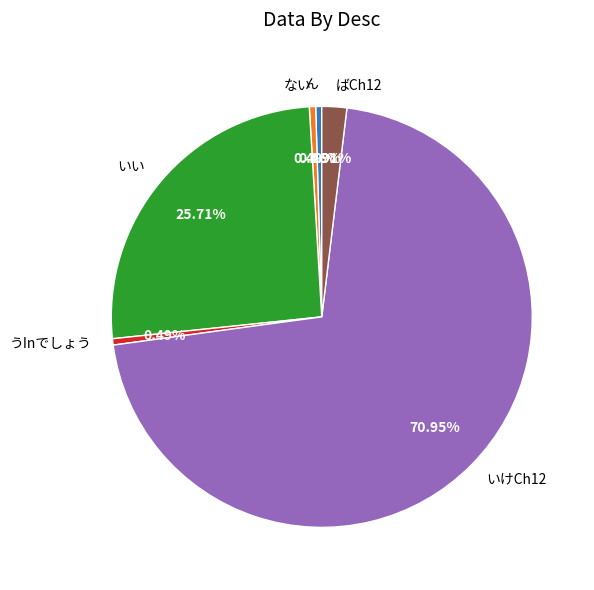

How many segments does this pie chart have?

6